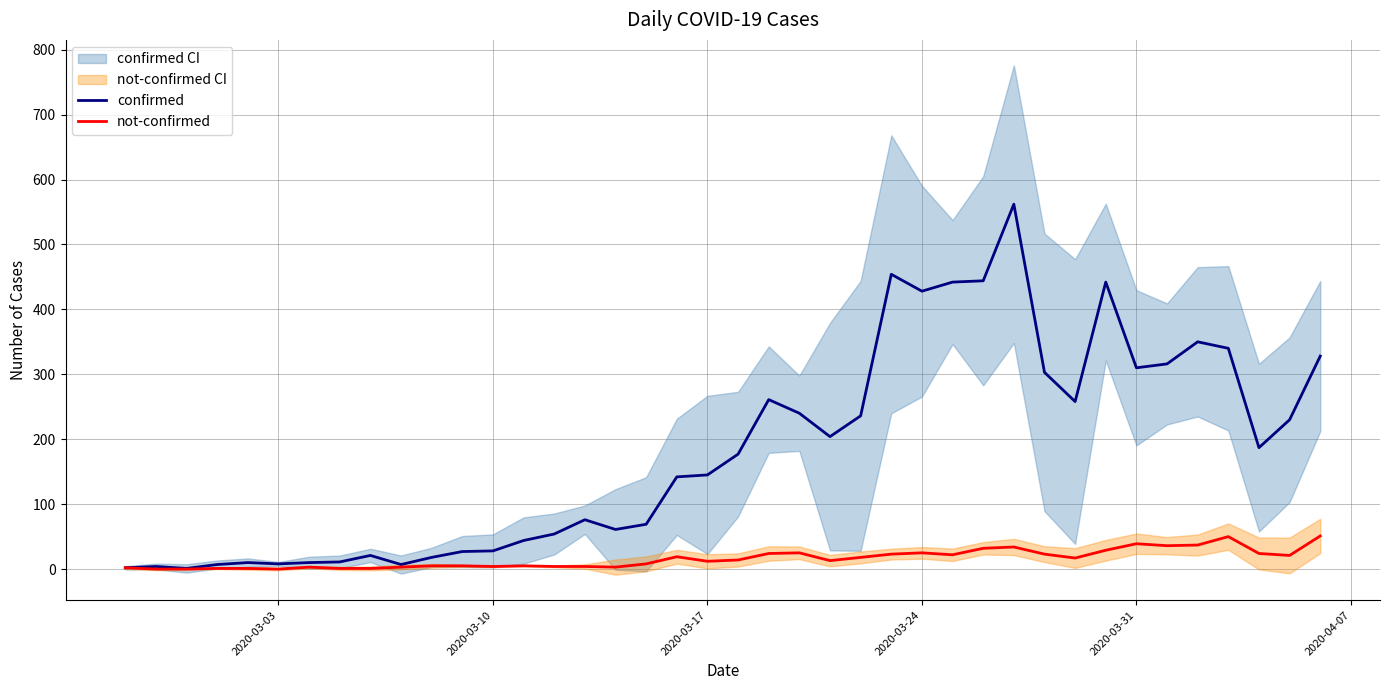

What is the highest value of the not-confirmed series?

51